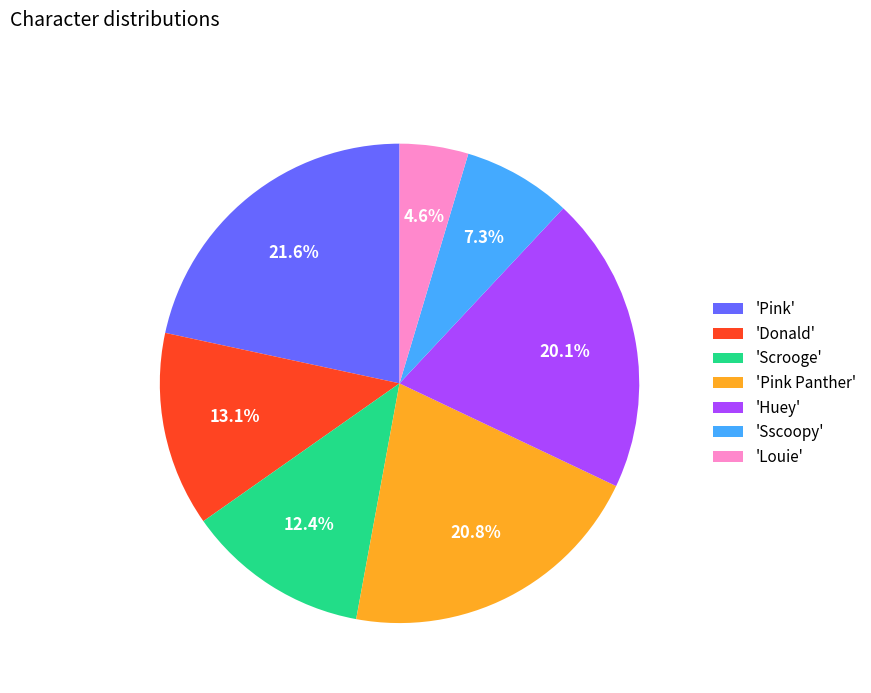

What is the smallest slice in the pie chart?

'Louie'